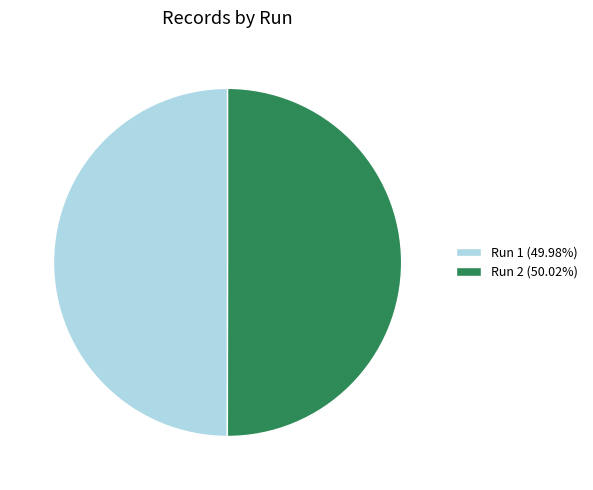

Is the sum of Run 2 (50.02%) and Run 1 (49.98%) greater than half?

Yes